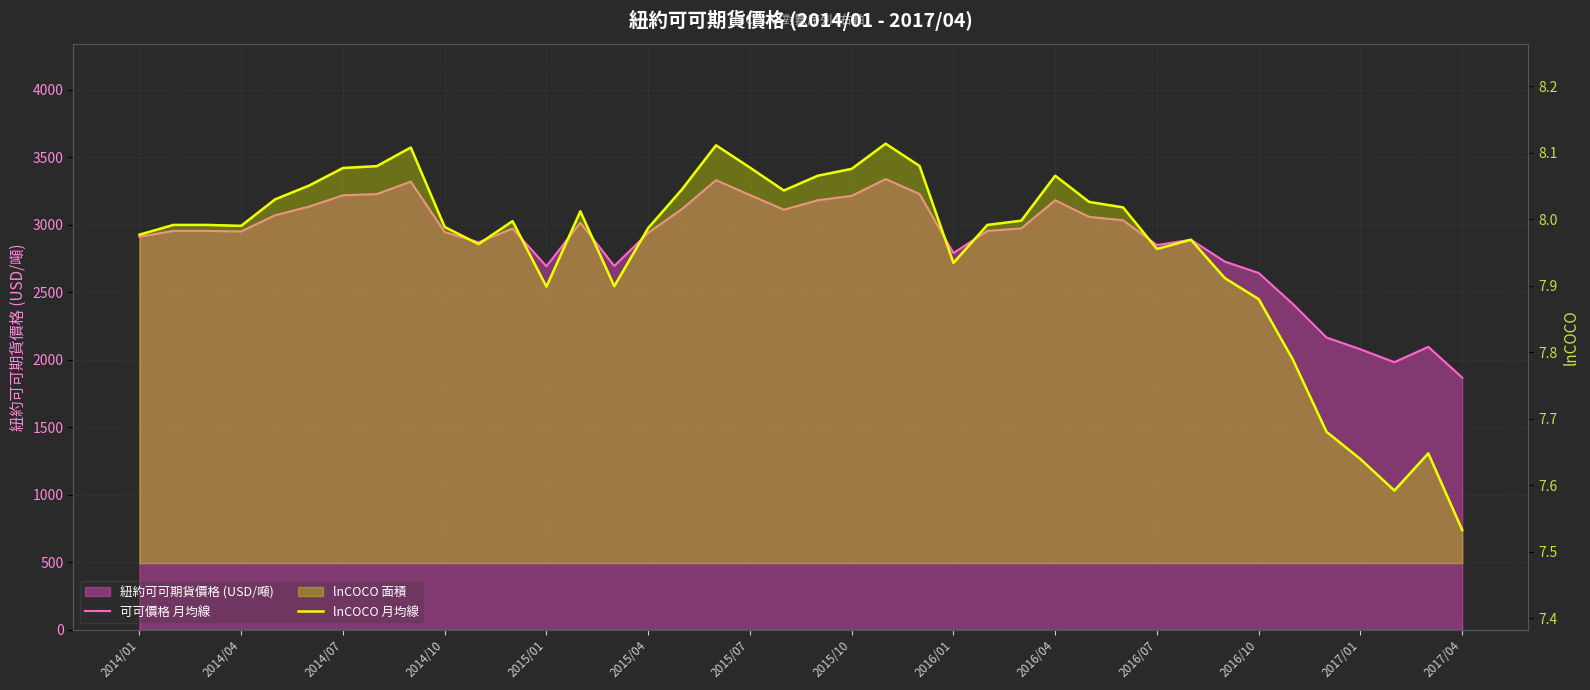

What position from the right is 35?

5